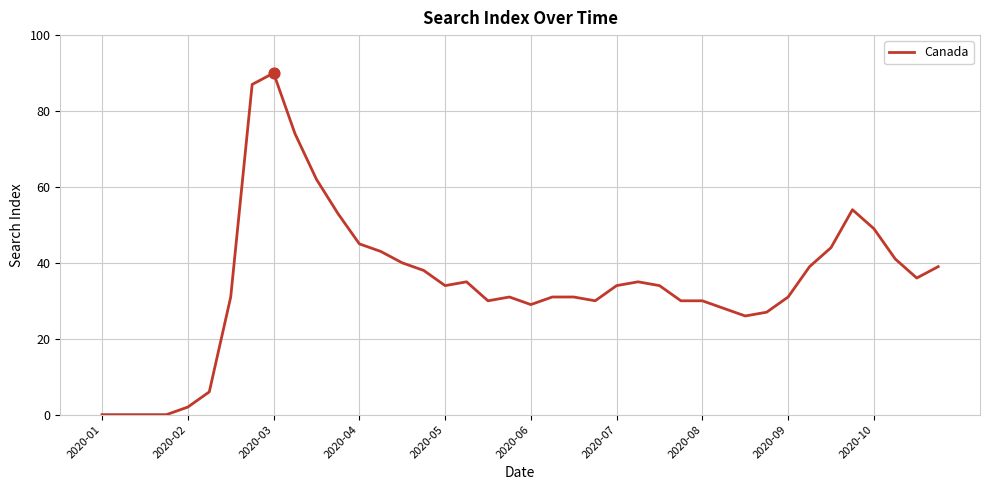

What is the greatest value displayed?

90